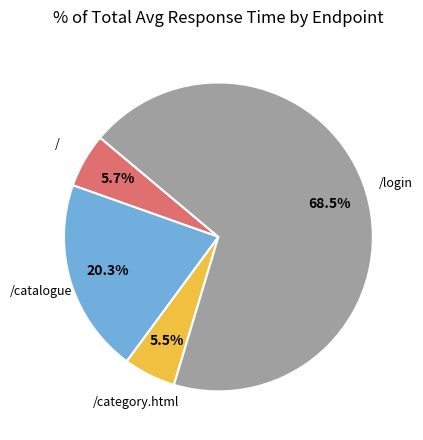

Is there any slice that represents more than half of the pie?

Yes